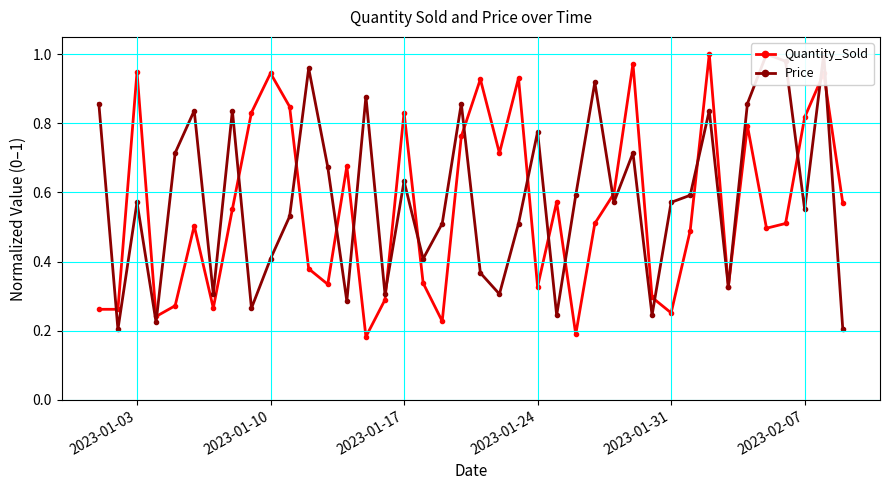

In Quantity_Sold, how many points are higher than both neighbors (excluding endpoints)?

12